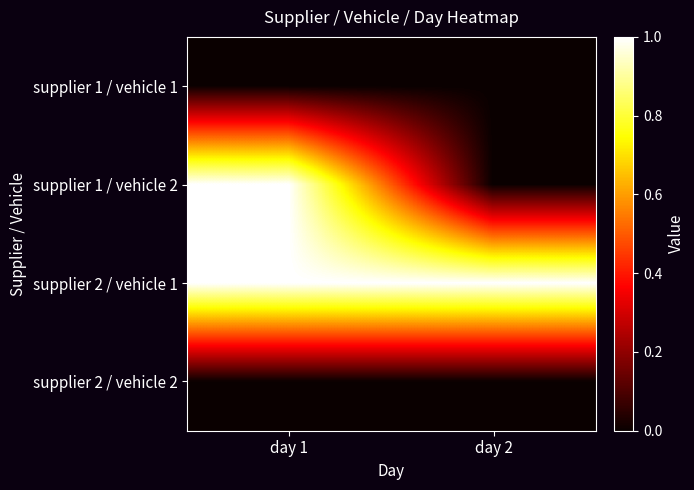

Reading left to right, transcribe all the data shown in this chart.

supplier 1 / vehicle 1: day 1=0	day 2=0
supplier 1 / vehicle 2: day 1=1	day 2=0
supplier 2 / vehicle 1: day 1=1	day 2=1
supplier 2 / vehicle 2: day 1=0	day 2=0